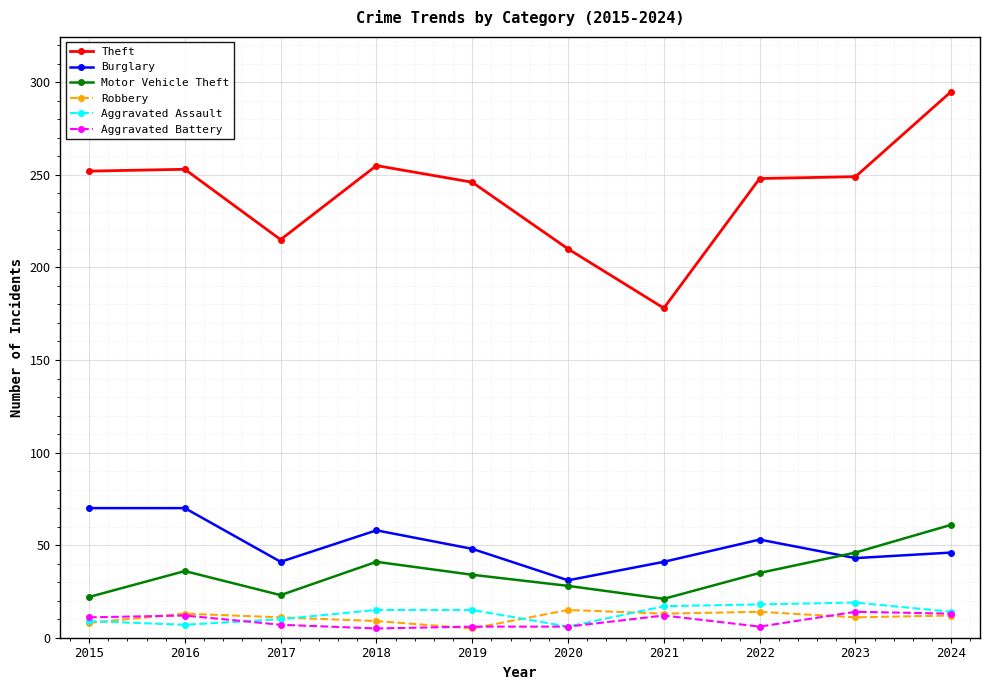

True or false: Burglary has a value of 58 at 2018.

True